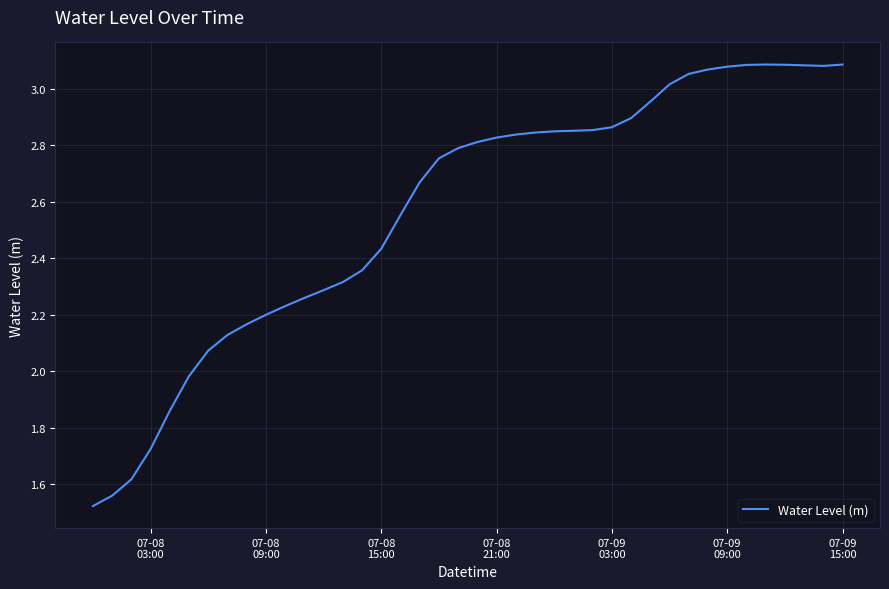

How many lines are shown in the chart?

1